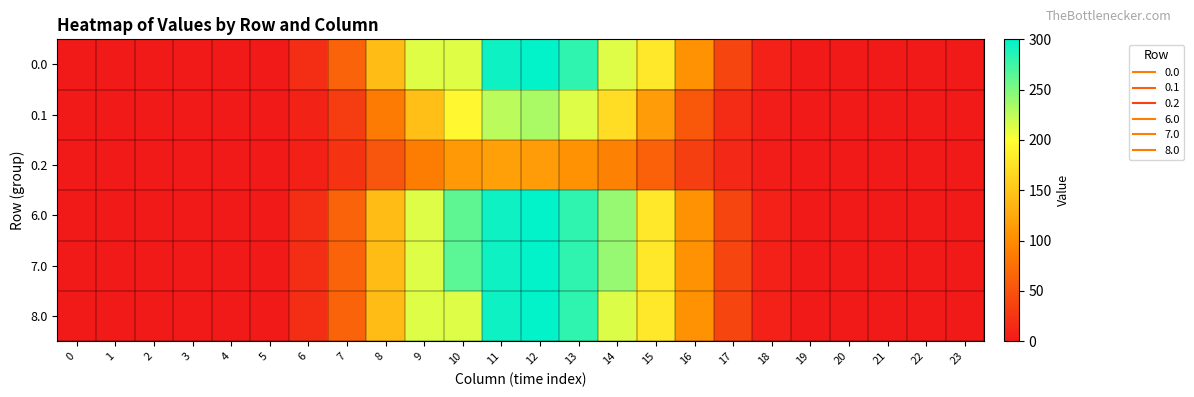

At which category does the chart reach its peak across all series?

12